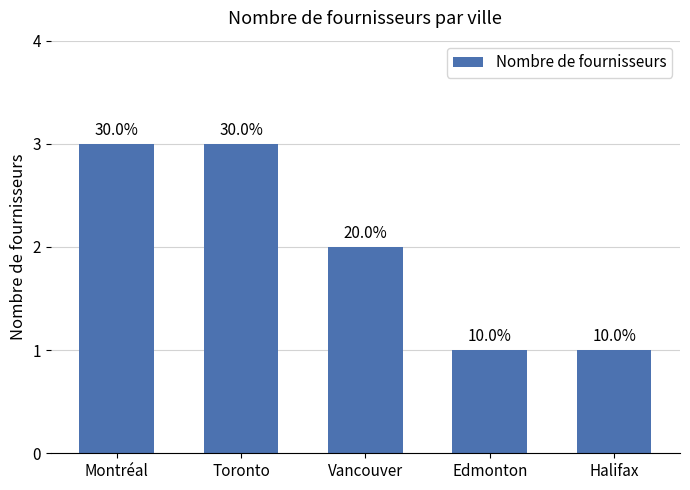

What is the label of the 2nd bar from the left?

Toronto